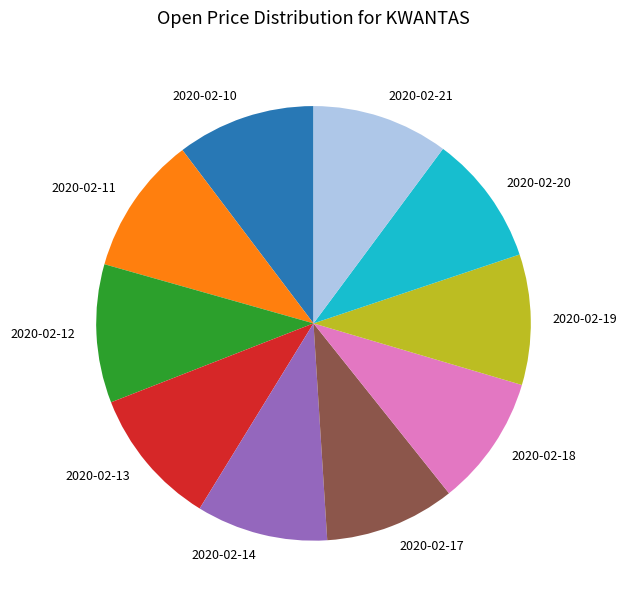

Is there a majority slice in this chart?

No